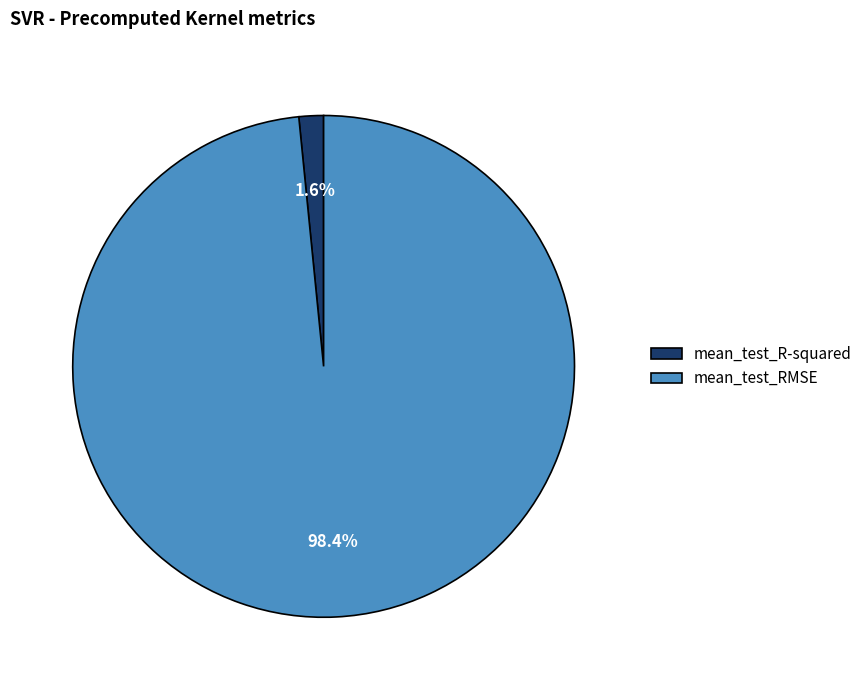

Is there any slice that represents more than half of the pie?

Yes